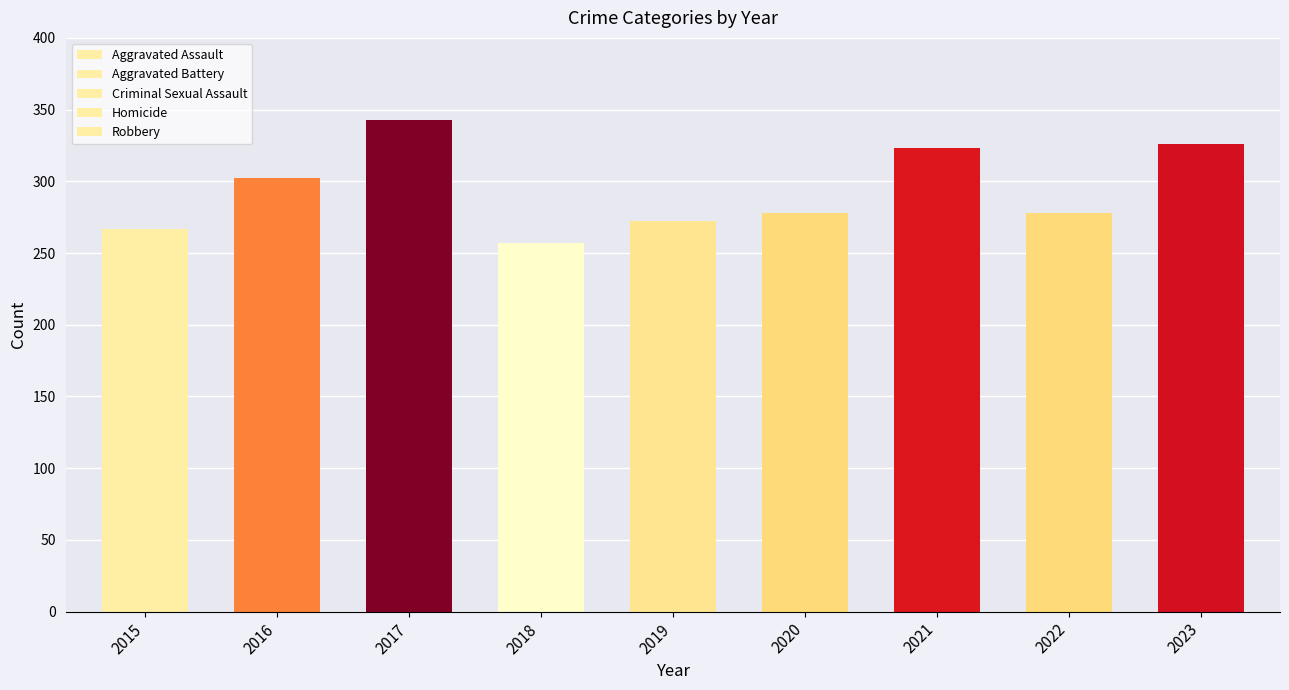

Is it true that Robbery equals 68 at 2021?

True